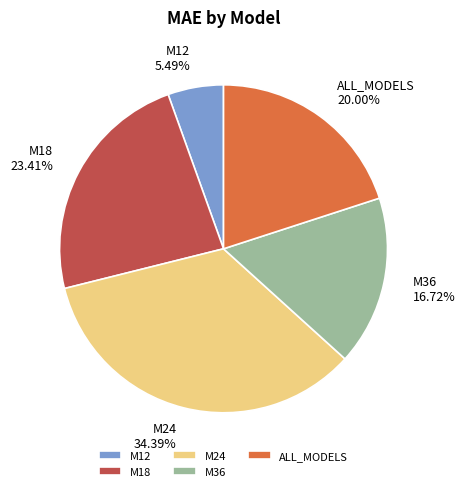

Does ALL_MODELS represent more than half of the total?

No